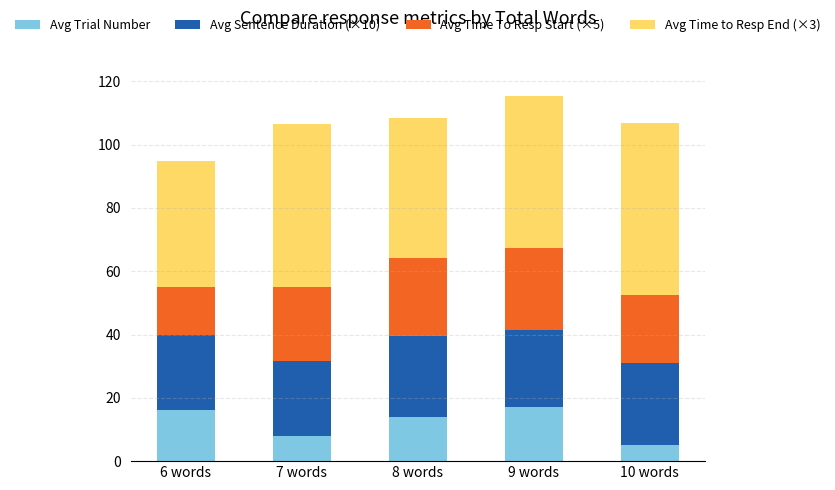

What is the lowest value of the Avg Trial Number series?

5.0